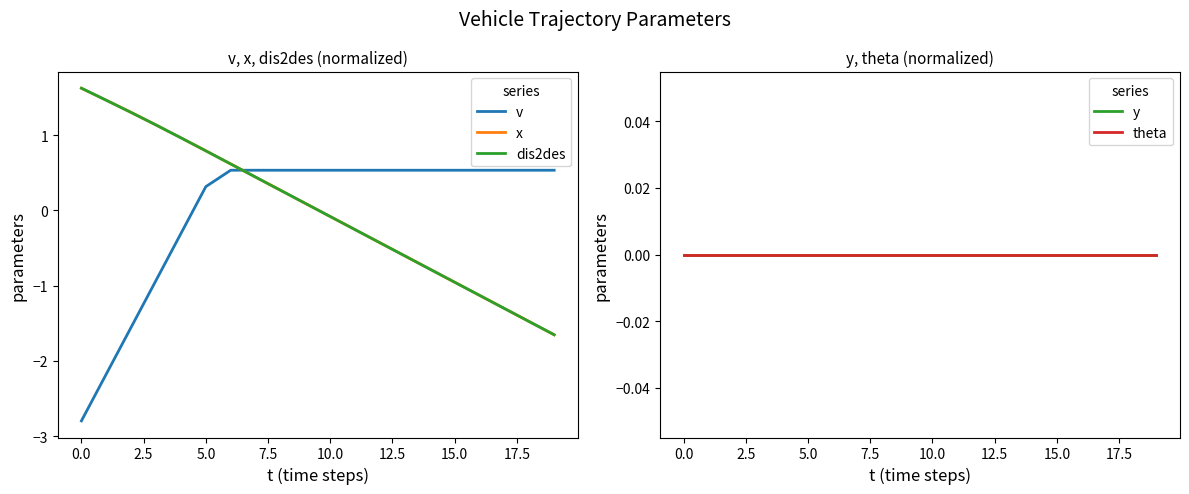

What is the minimum value for dis2des?

-1.7